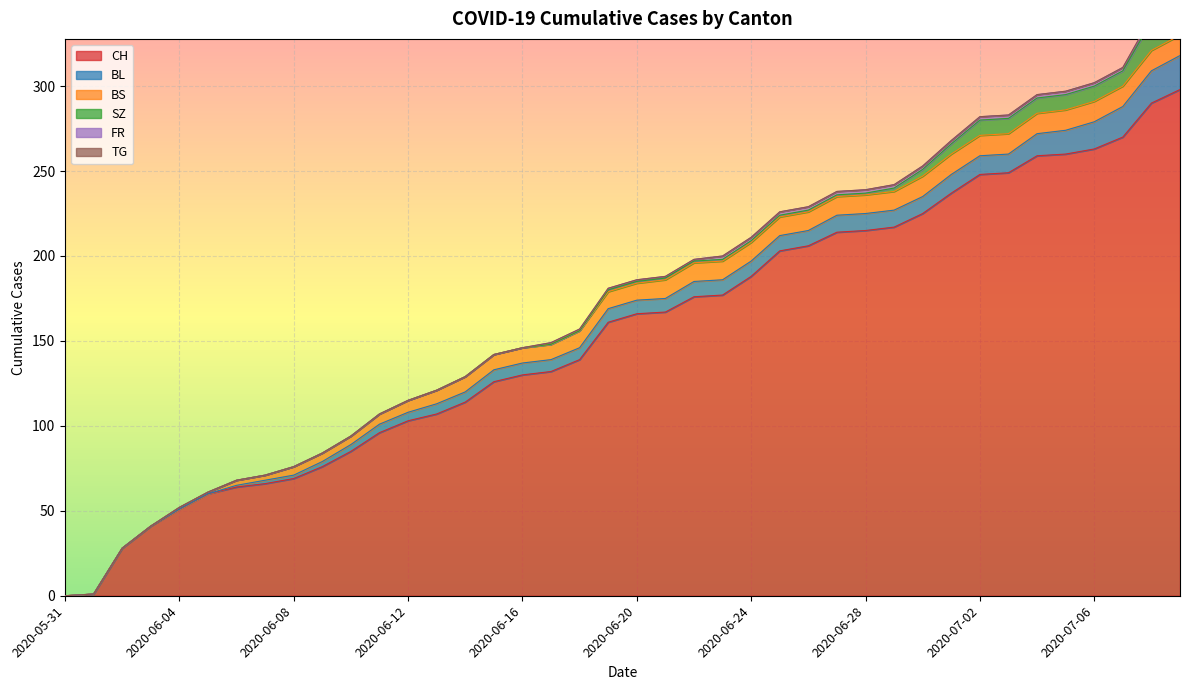

What is the average value of the CH series?

154